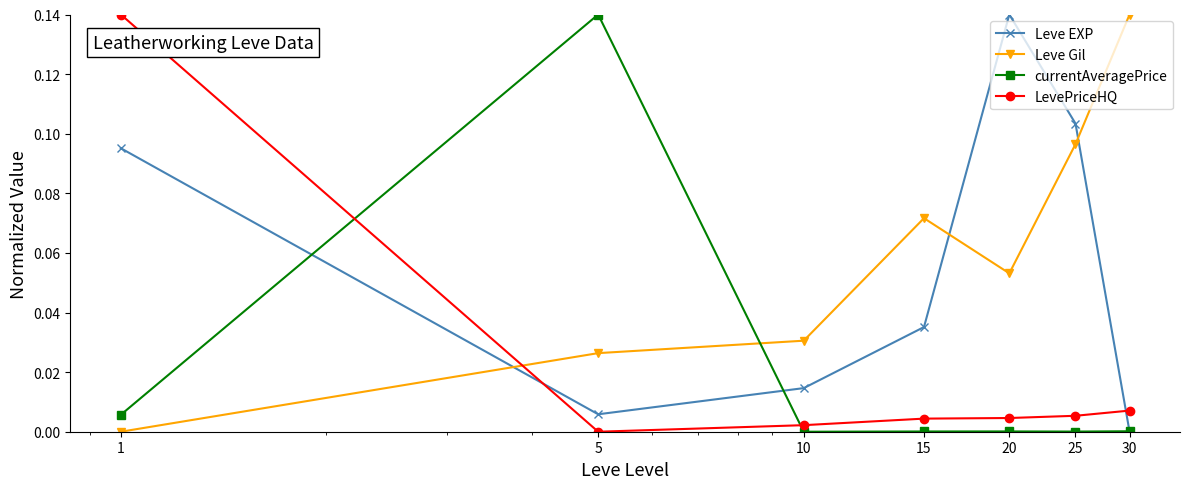

Which series has the largest total across all categories?

Leve Gil